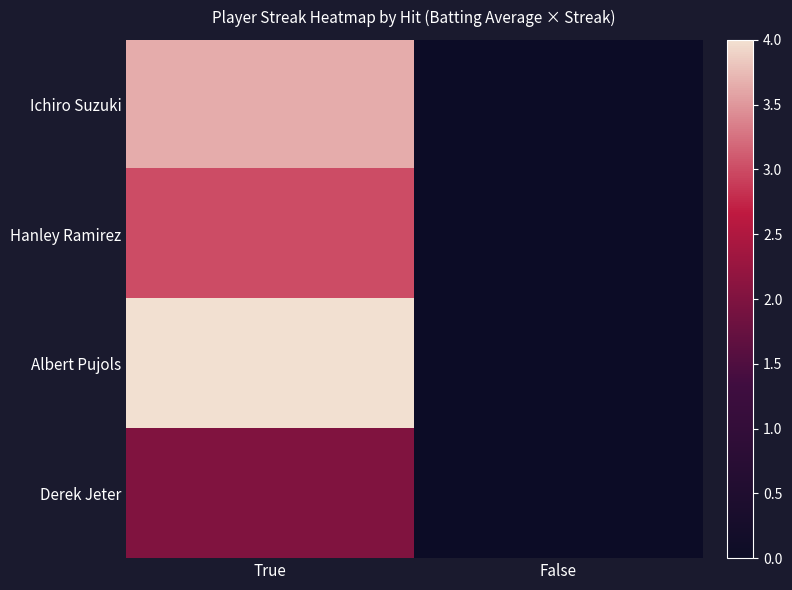

Reading left to right, list all the values displayed in this chart.

Ichiro Suzuki: True=3.6	False=0.0
Hanley Ramirez: True=3.0	False=0.0
Albert Pujols: True=4.0	False=0.0
Derek Jeter: True=2.0	False=0.0